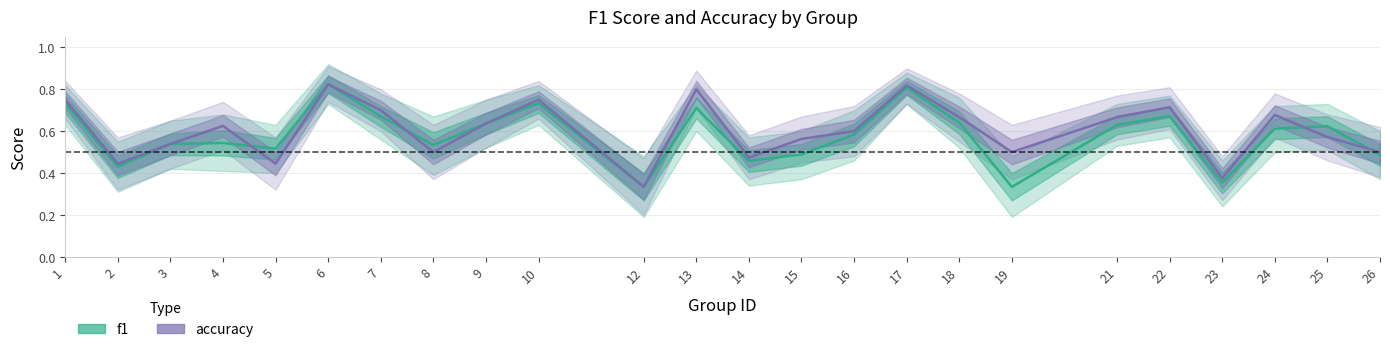

Which series has the largest total across all categories?

accuracy